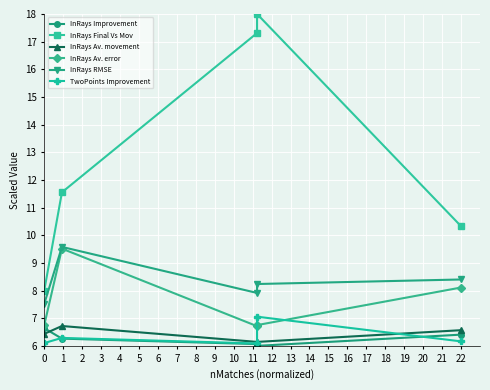

The value of InRays Improvement at 1 is 4.2. True or false?

False